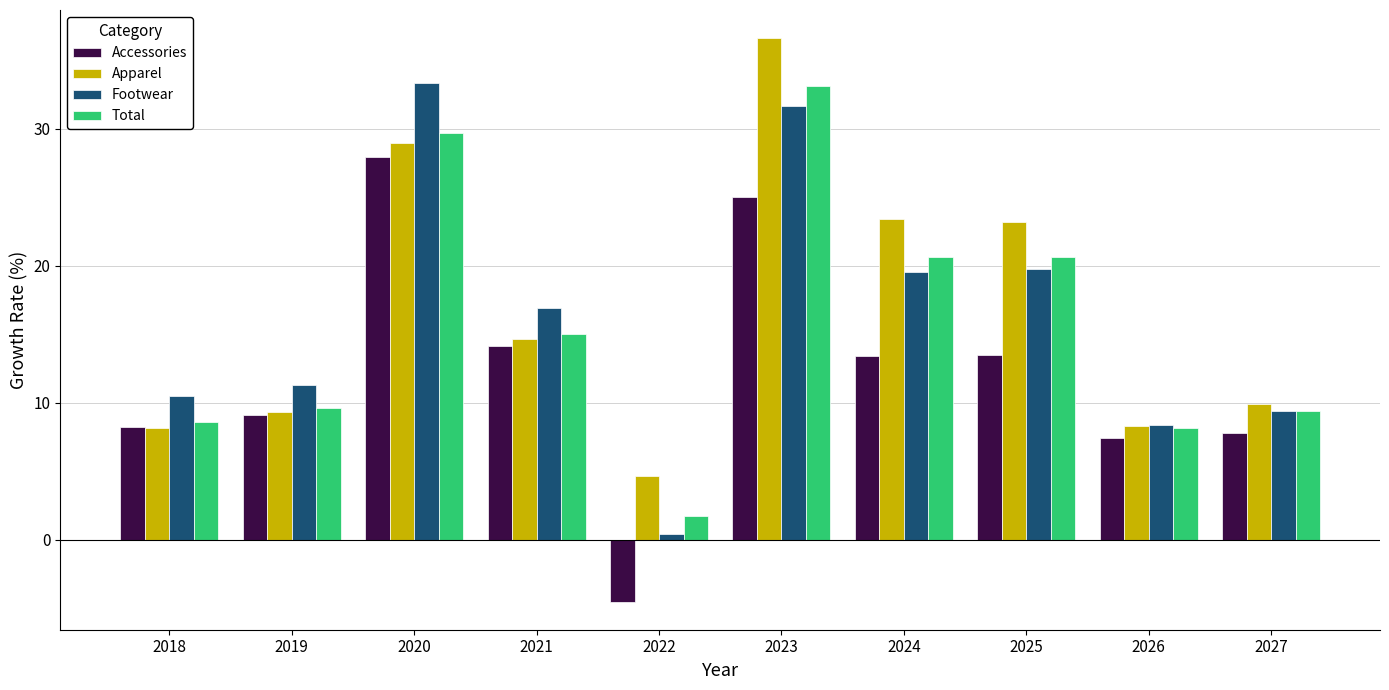

Is it true that Accessories equals 7.4 at 2026?

True